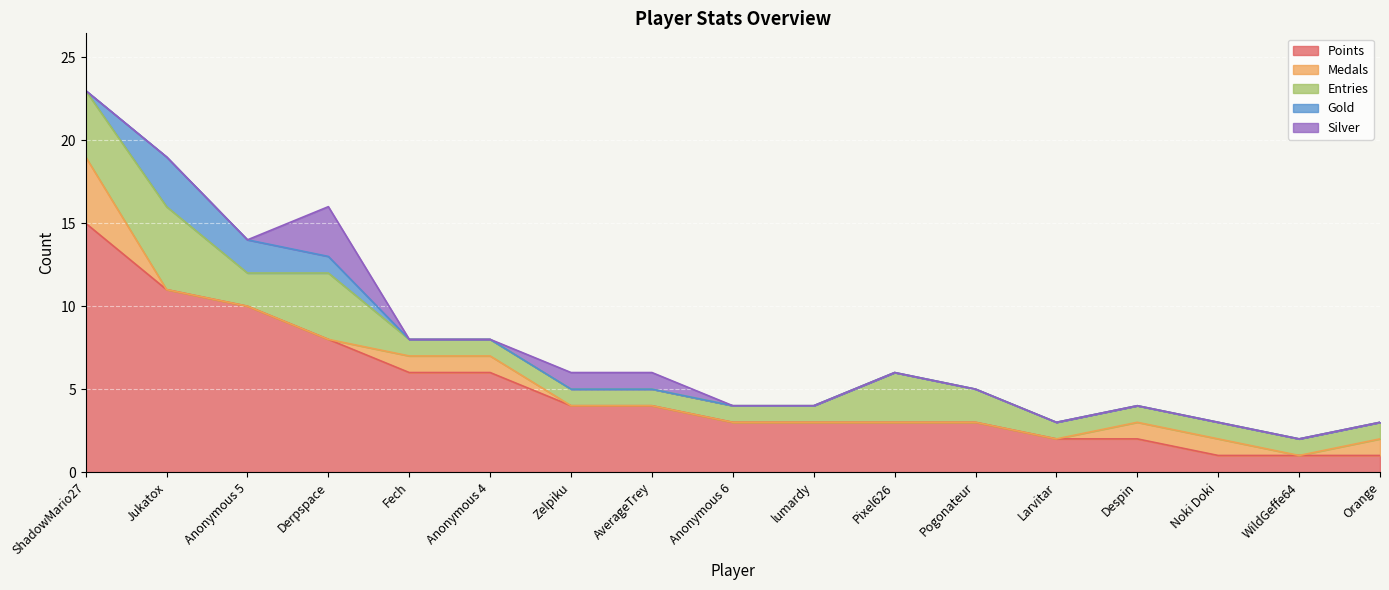

At which category does the chart reach its minimum across all series?

Jukatox